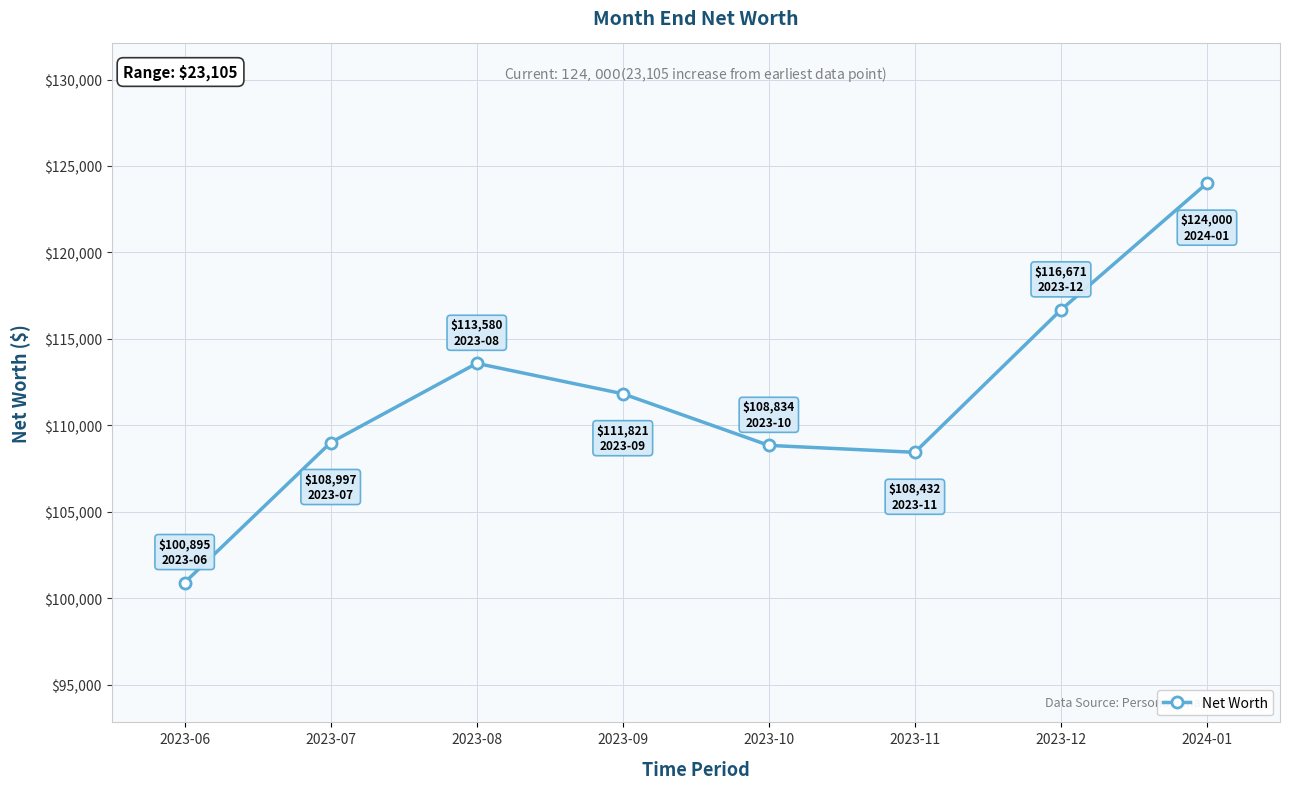

Where does the data first go above 111821?

2023-08